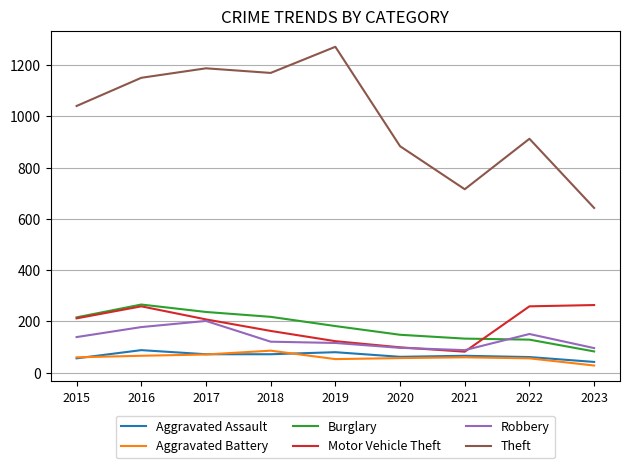

What is the difference between the highest and lowest values at 2016?

1085